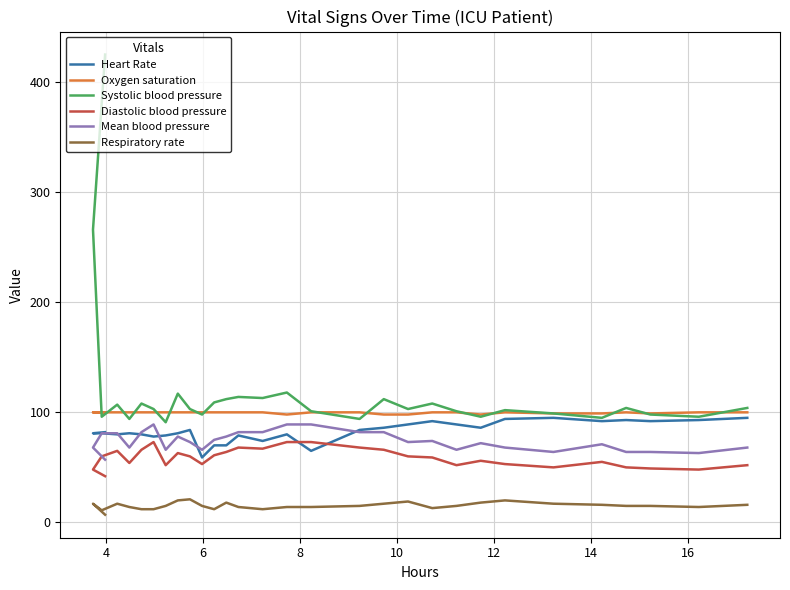

What is the lowest value of the Systolic blood pressure series?

91